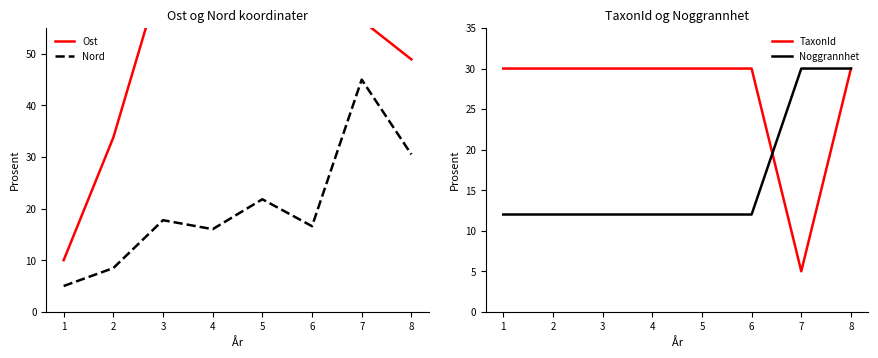

Is the value of TaxonId at 6 greater than the value of Noggrannhet at 8?

No